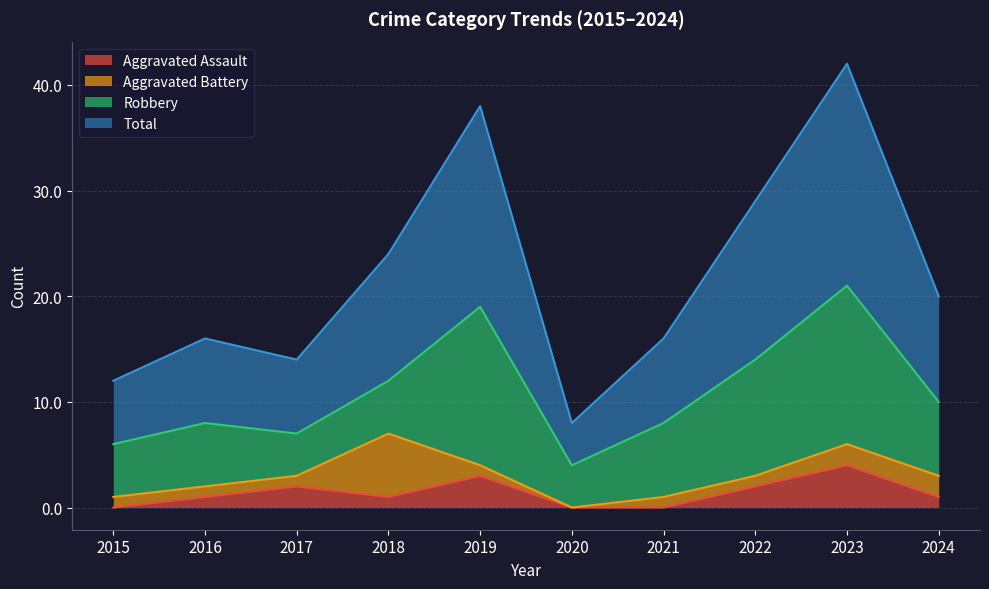

The Aggravated Assault series shows 2 at 2015. True or false?

False